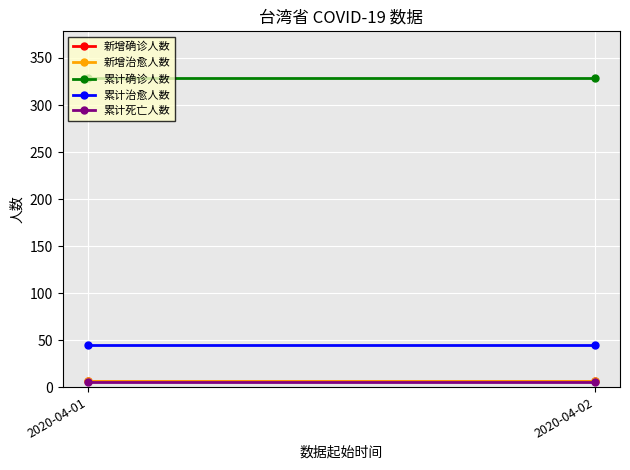

What is the highest value of the 累计治愈人数 series?

45